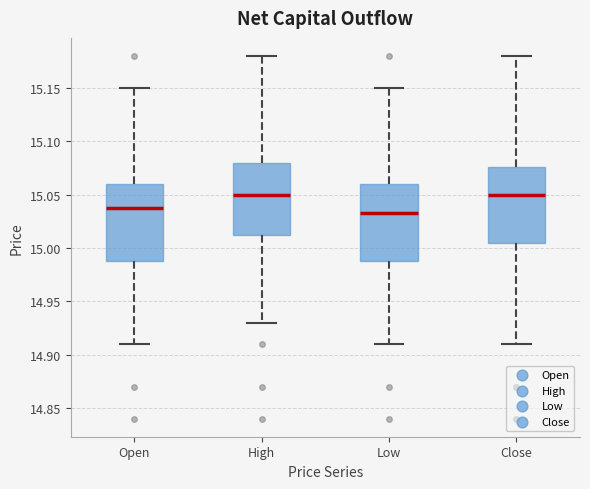

Which box's median line is the lowest?

Low